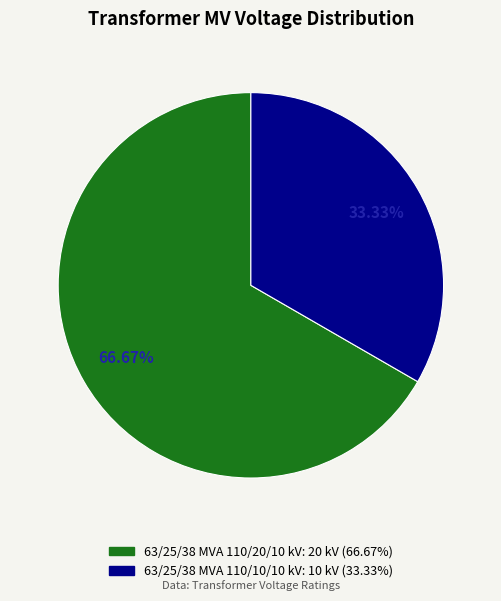

What percentage is the 63/25/38 MVA 110/20/10 kV slice, to the nearest percent?

67%